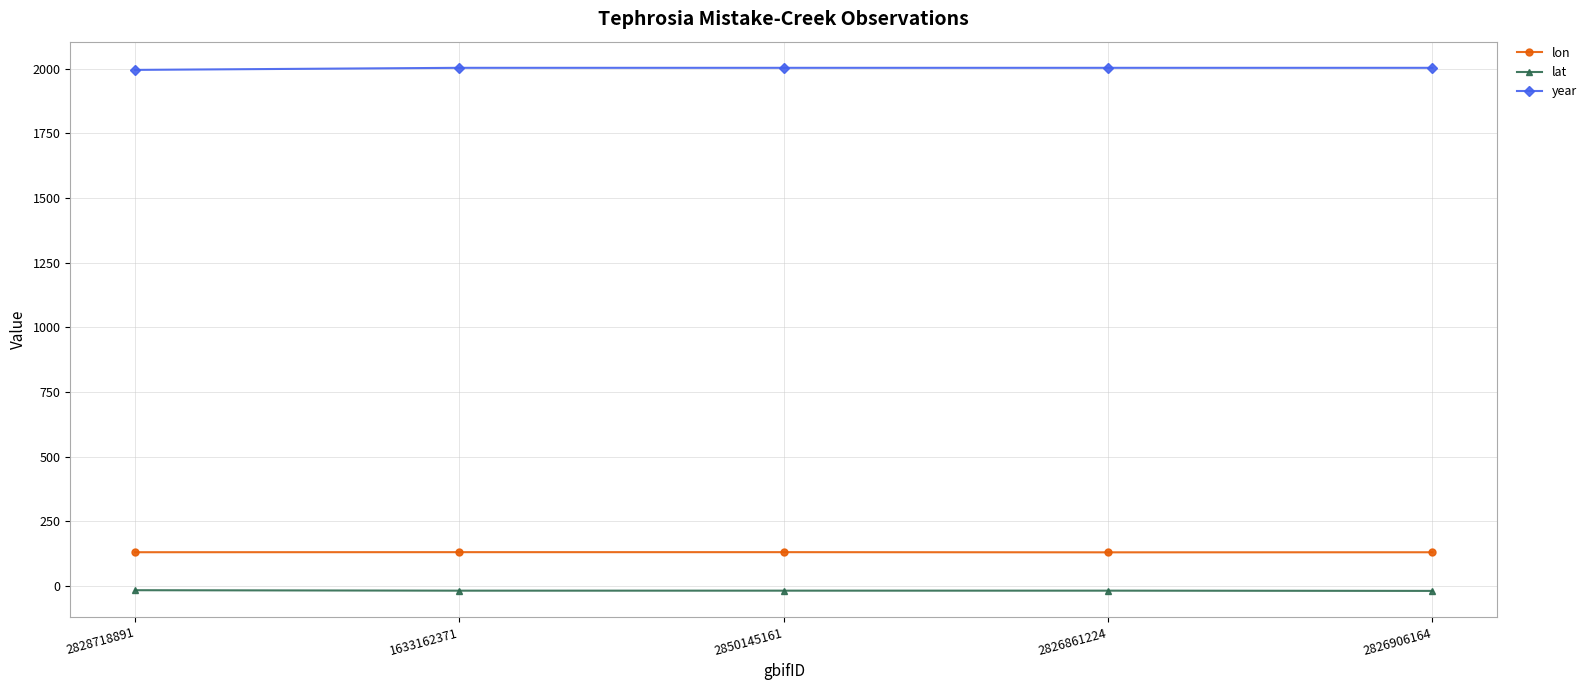

What is the difference between the highest and lowest values at 1633162371?

2022.7